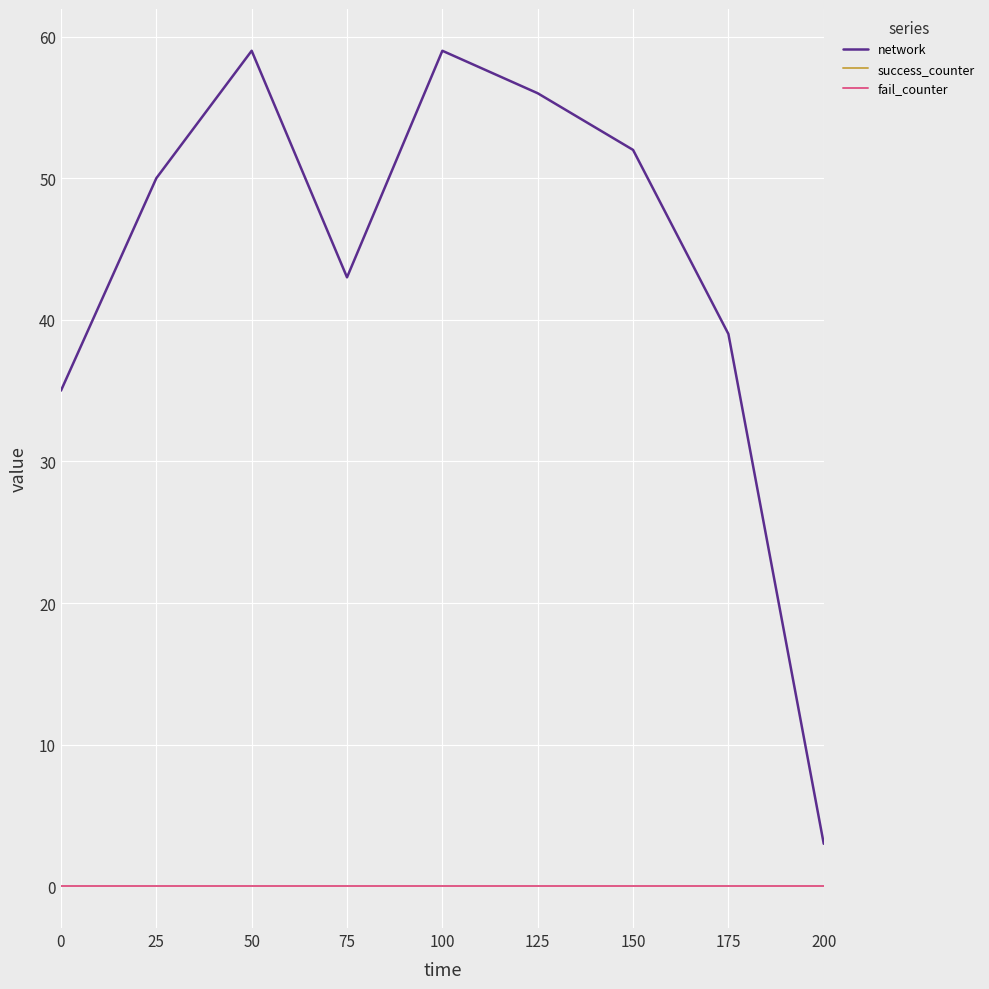

Does the chart display data point markers on the line(s)?

No